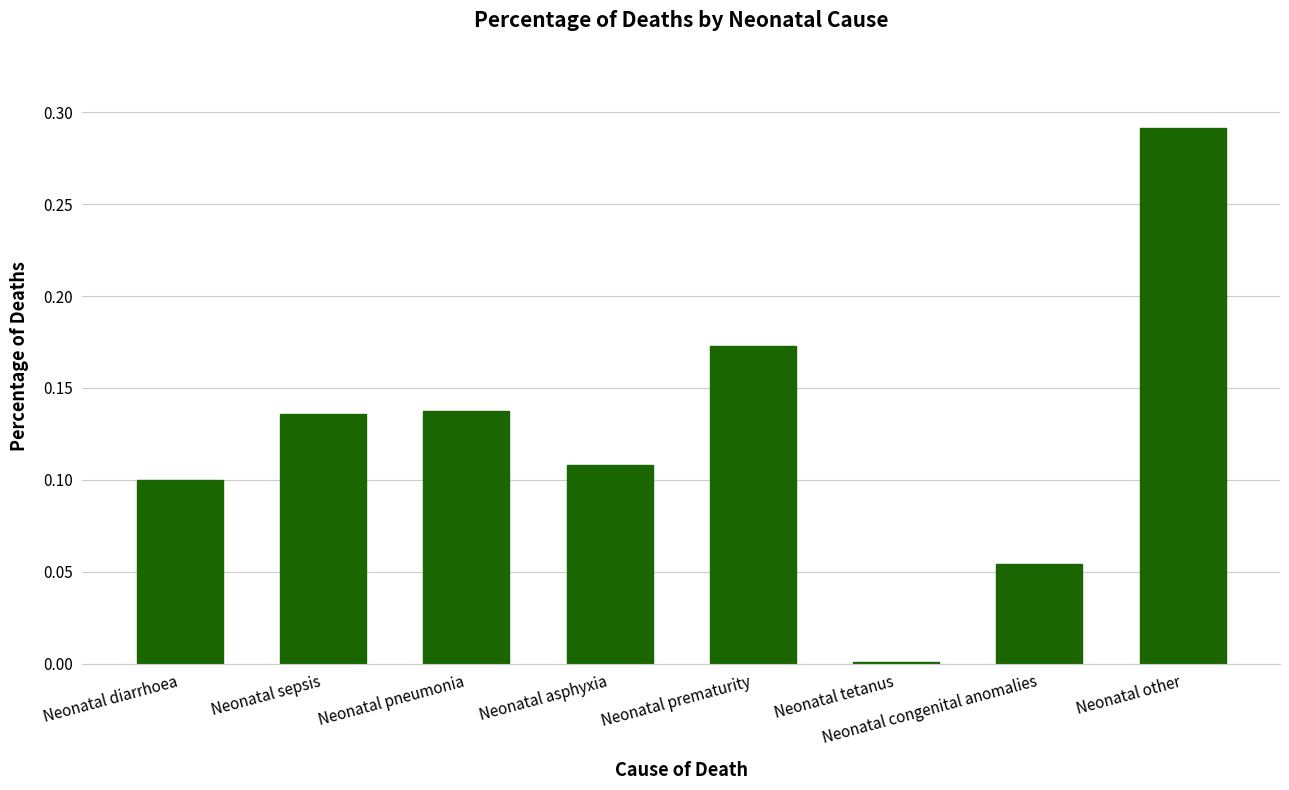

Which category has the highest value across all series?

Neonatal other